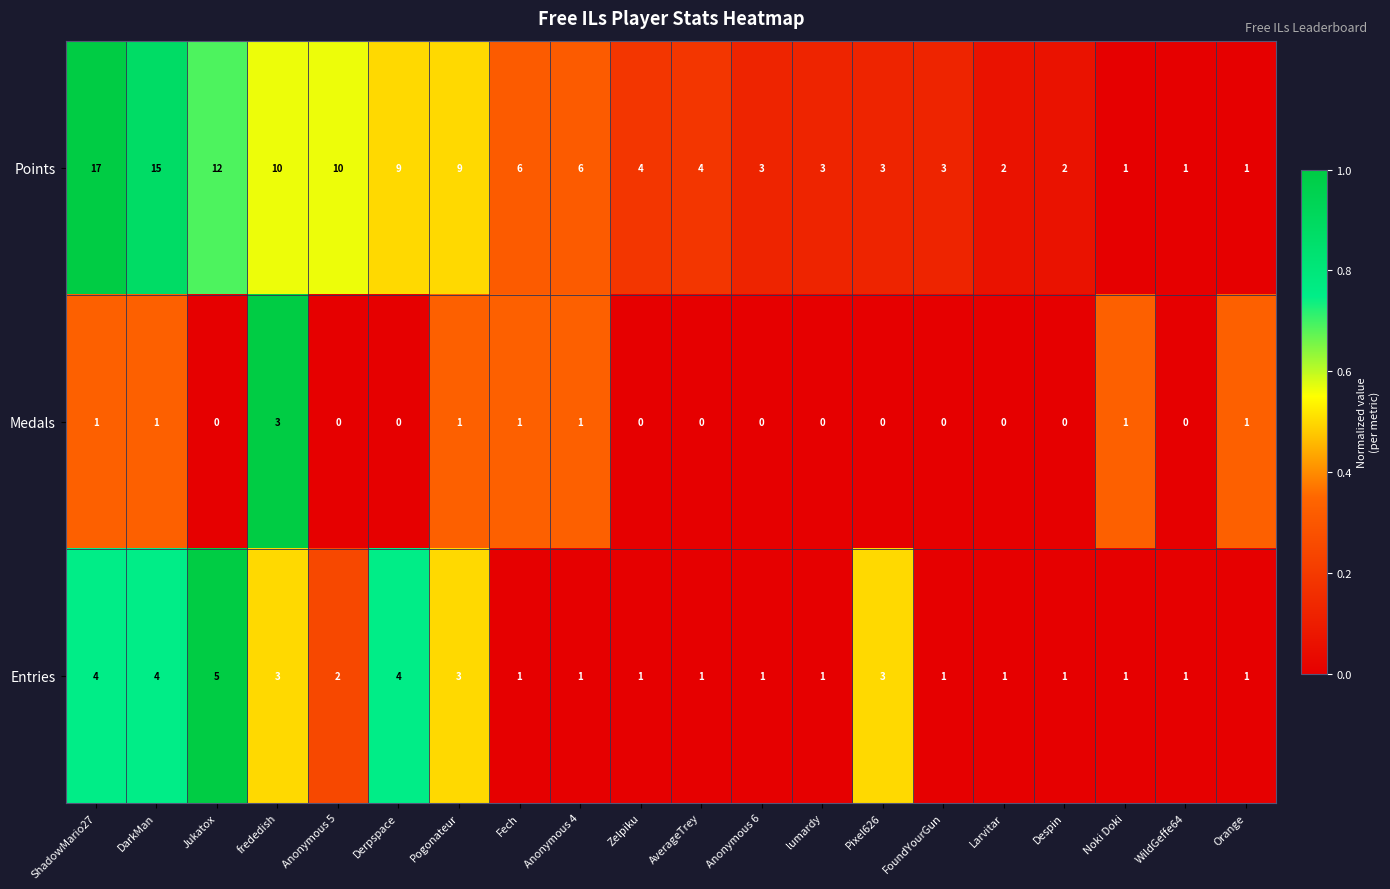

What is the sum of all Points values?

121